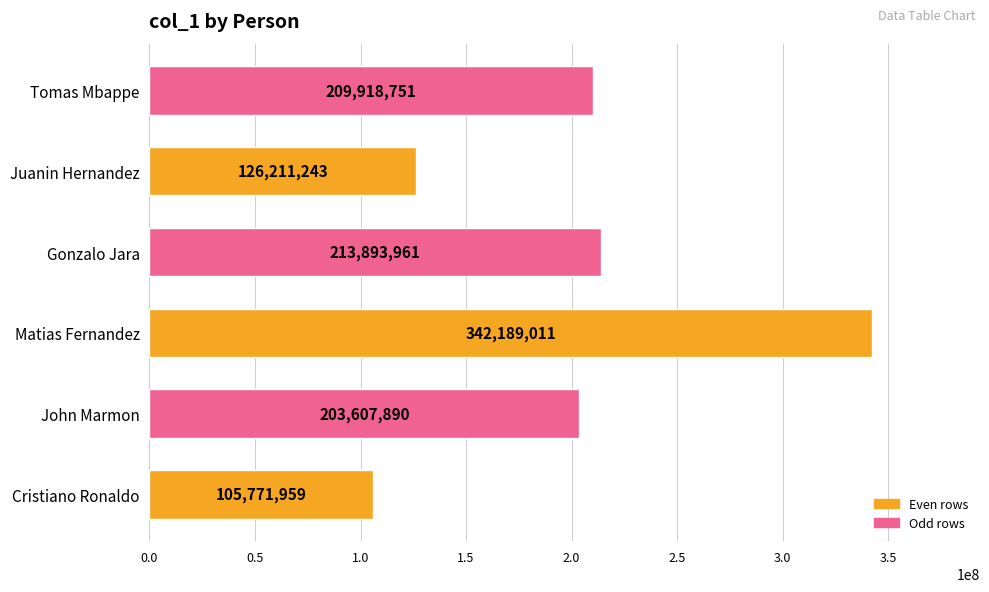

Reading bottom to top, transcribe all the data shown in this chart.

105771959	203607890	342189011	213893961	126211243	209918751